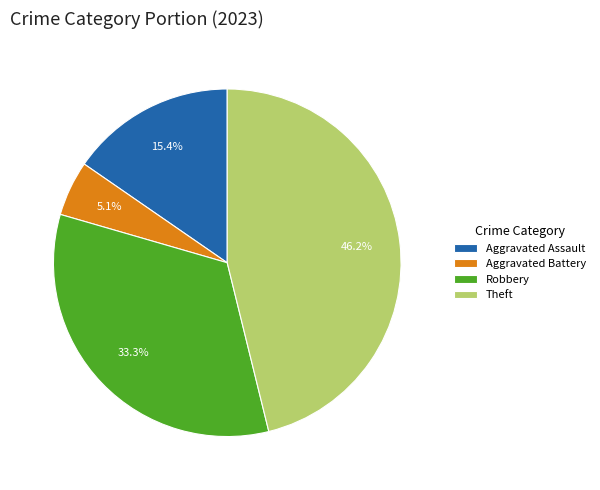

Do Aggravated Assault and Theft together represent more than half of the pie?

Yes